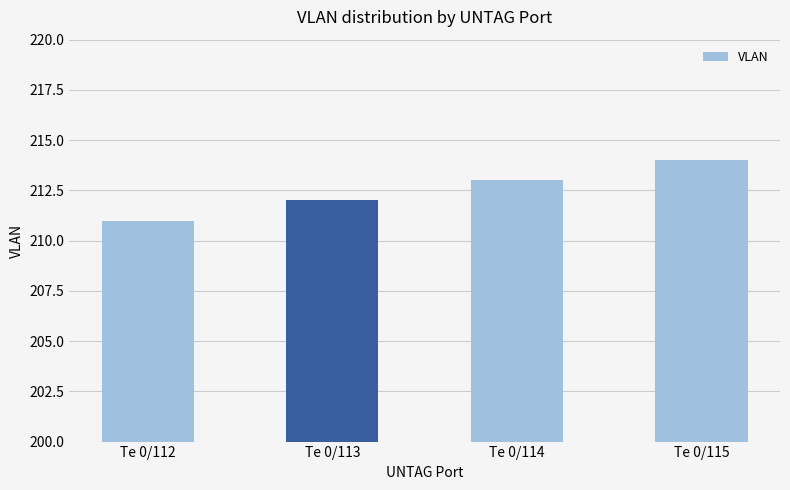

Rank the categories by value from lowest to highest.

Te 0/112, Te 0/113, Te 0/114, Te 0/115